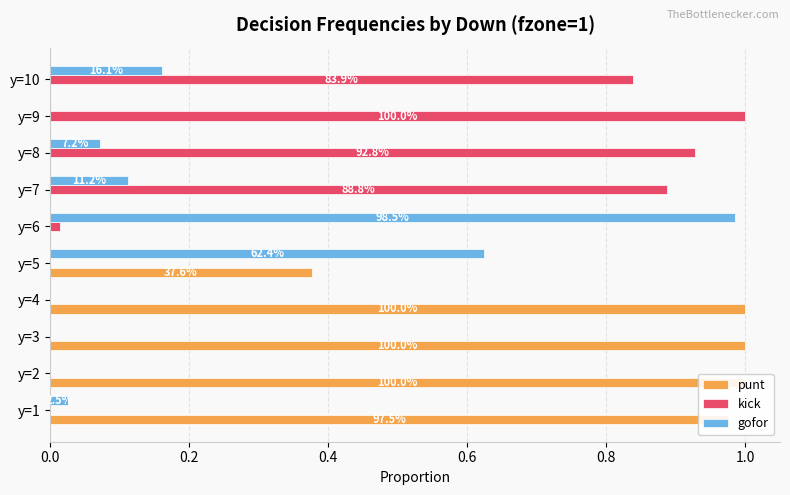

What is the average value of the gofor series?

0.2